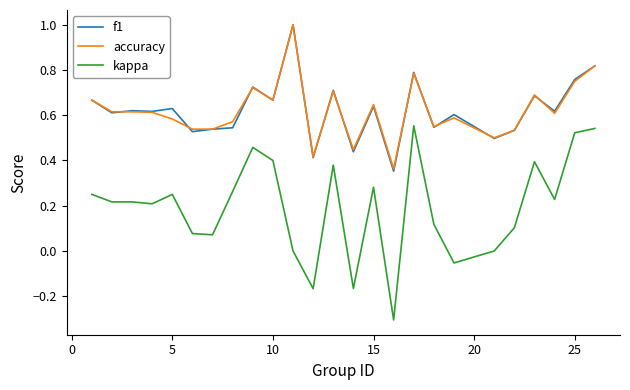

True or false: kappa and f1 intersect in this chart.

False